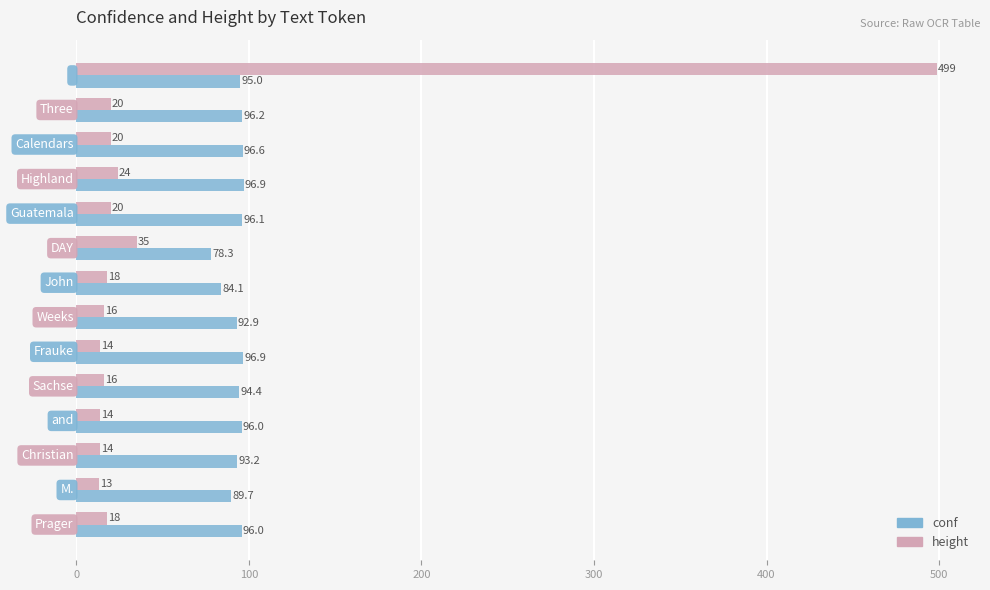

Which series has the largest range (max minus min)?

height